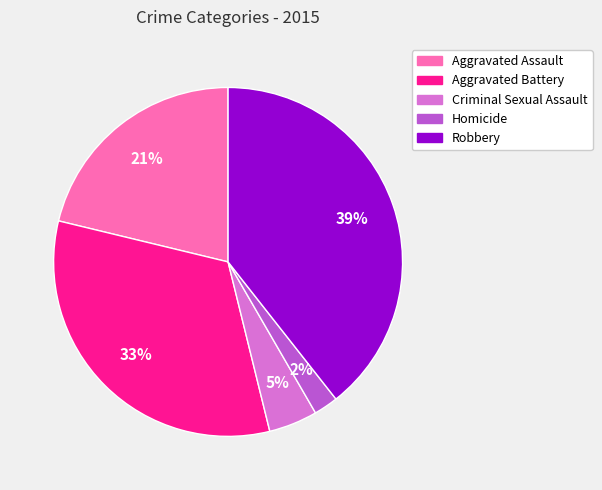

Do Homicide and Robbery together represent more than half of the pie?

No